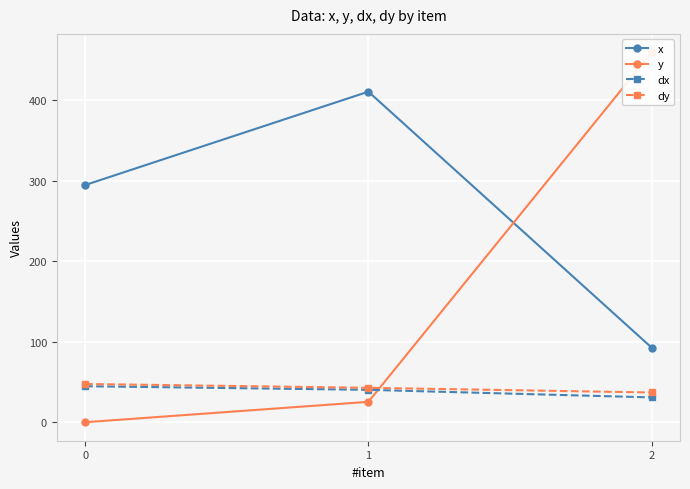

At which label is y closest to 229?

1